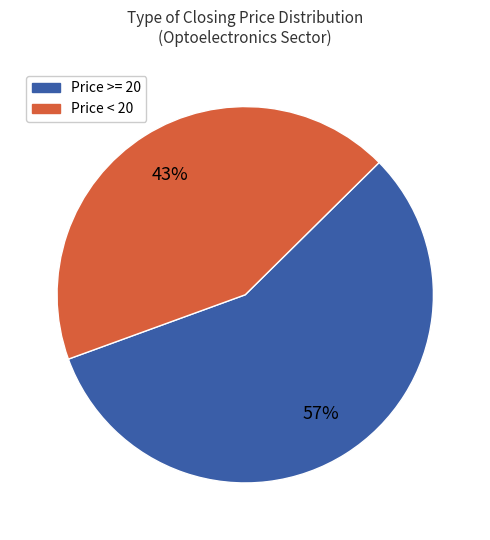

Which slice is the largest?

Price >= 20